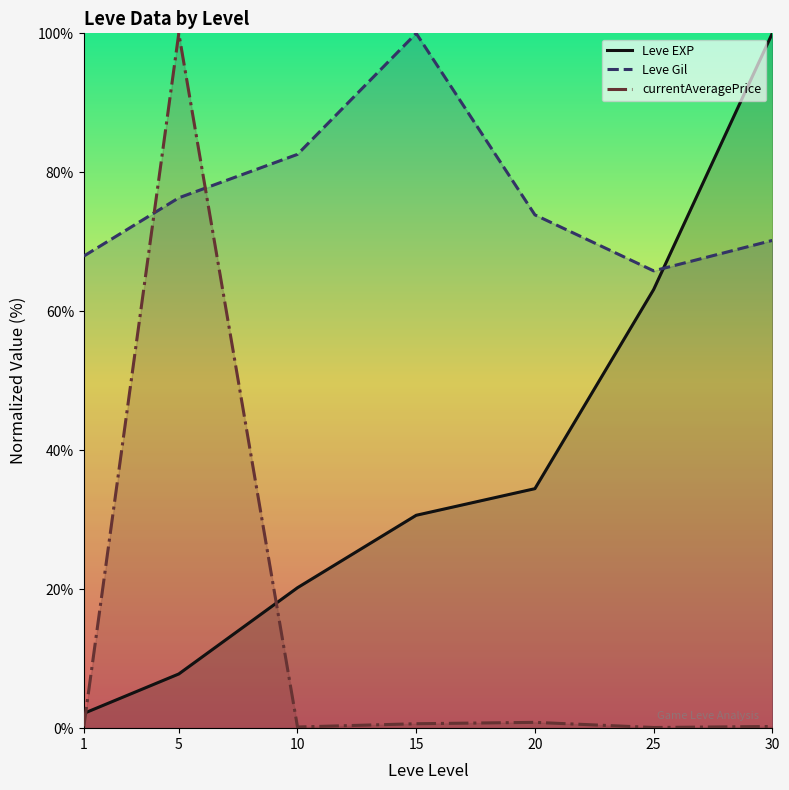

True or false: Leve EXP and Leve Gil intersect in this chart.

True